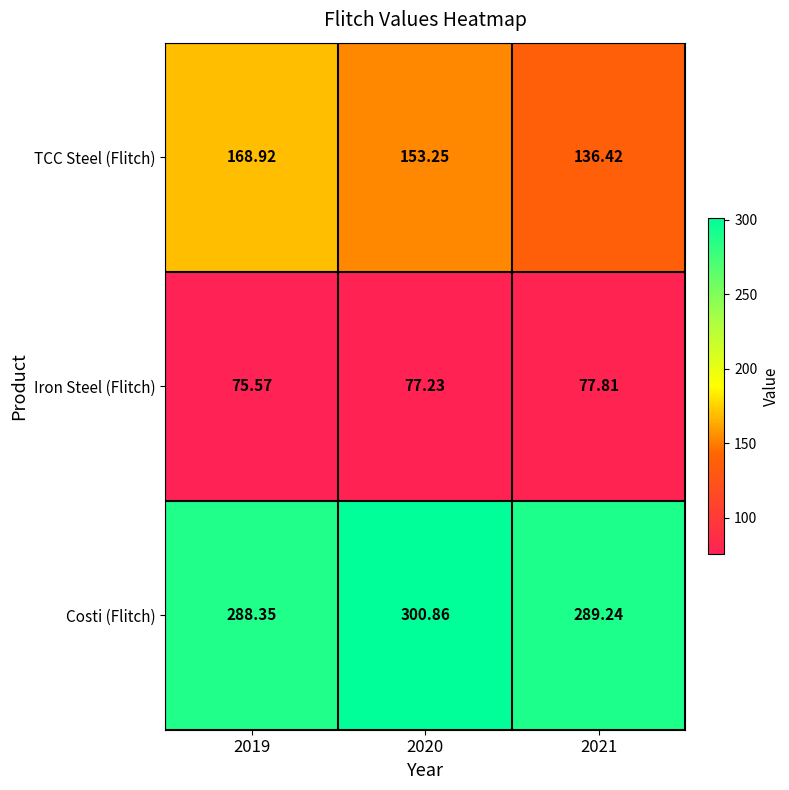

Which series changed the most between 2019 and 2020?

TCC Steel (Flitch)